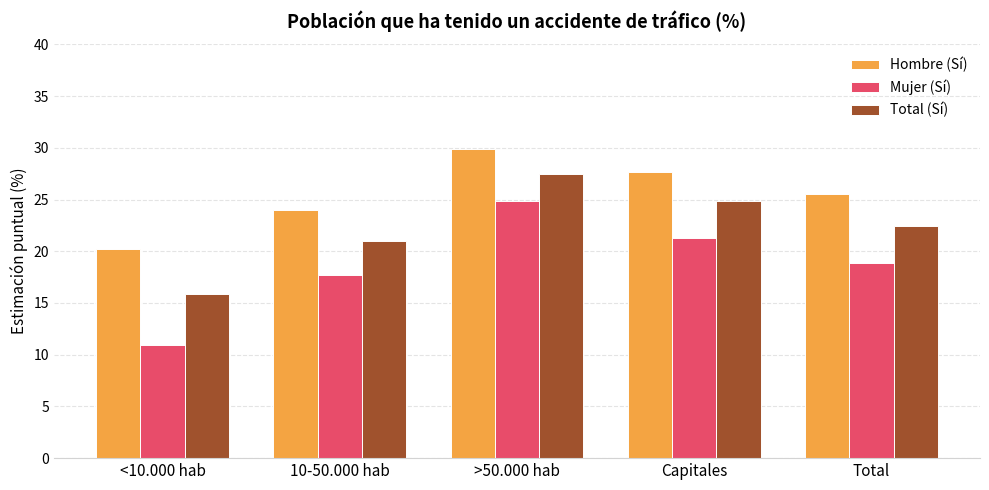

Where does the Mujer (Sí) series first go above 18?

>50.000 hab